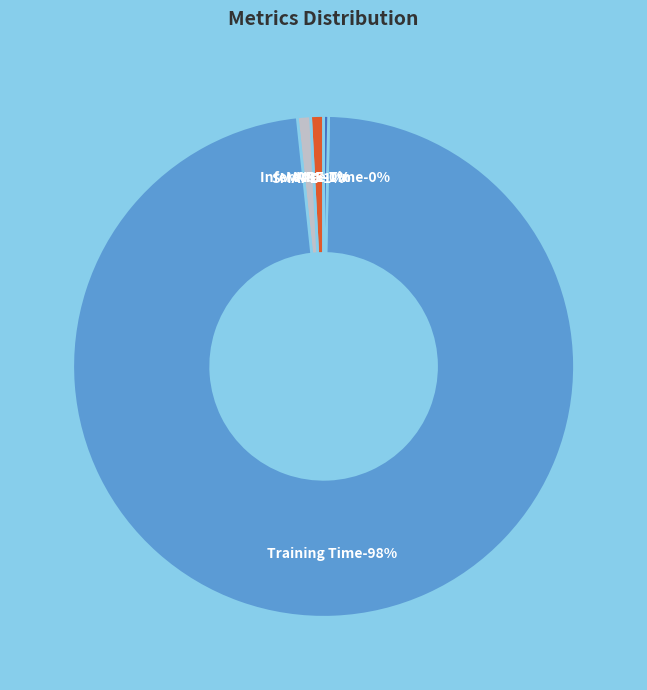

To the nearest percent, what is the difference between the largest and smallest slice percentages?

98%